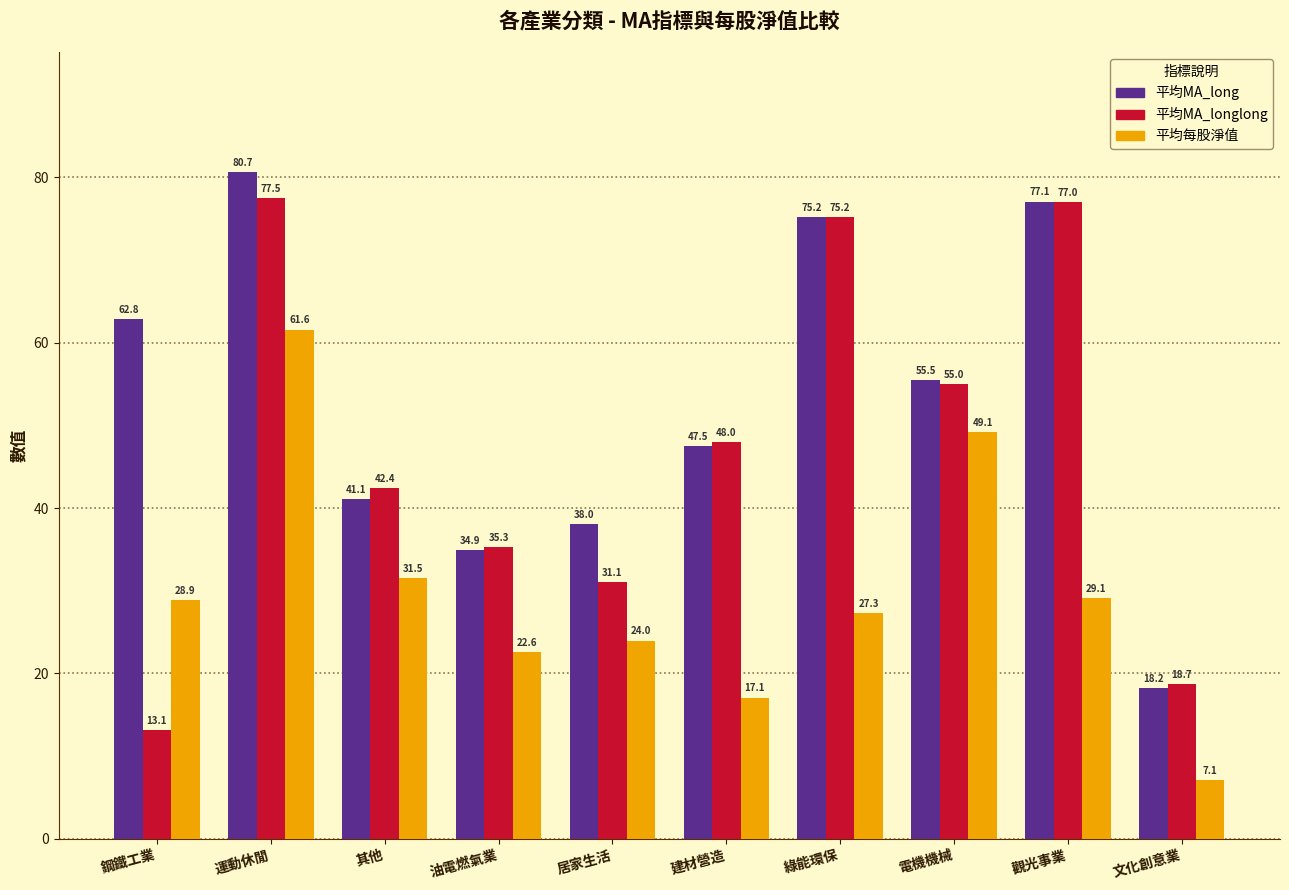

Is it true that 平均每股淨值 equals 26.3 at 建材營造?

False